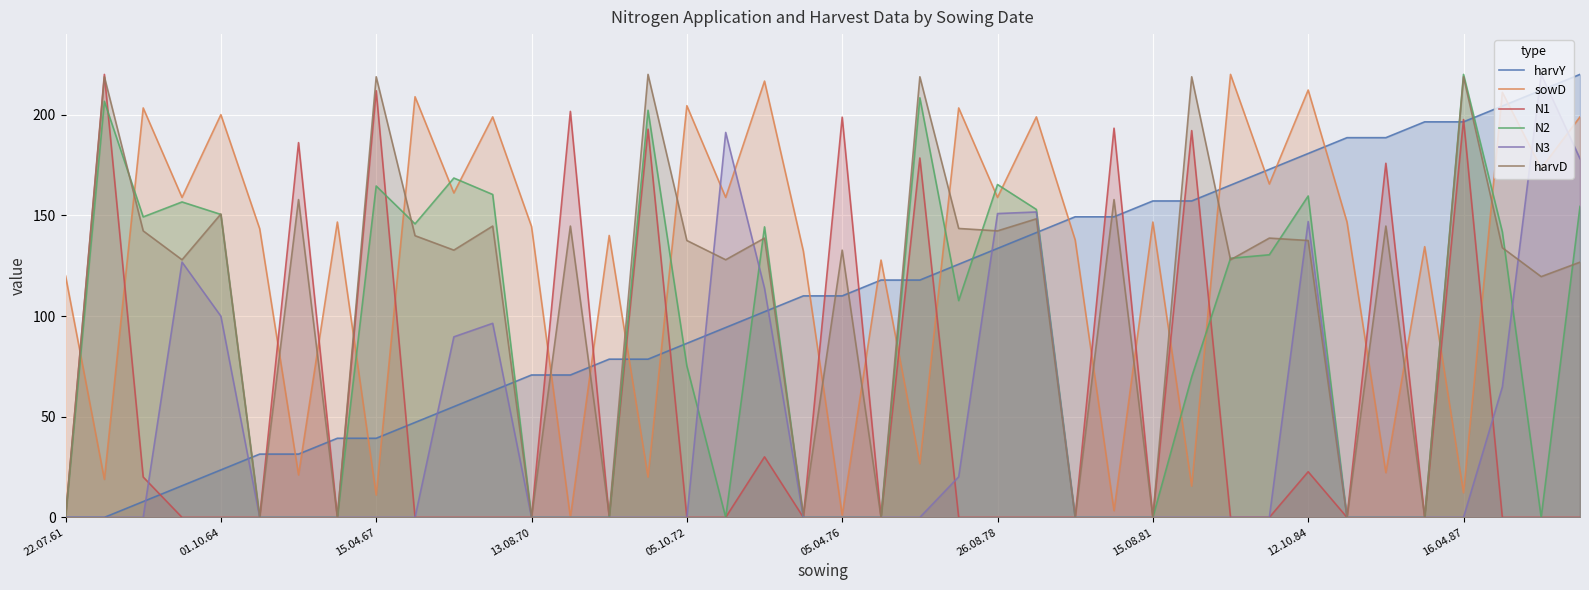

How many values in the N3 series exceed 0?

13